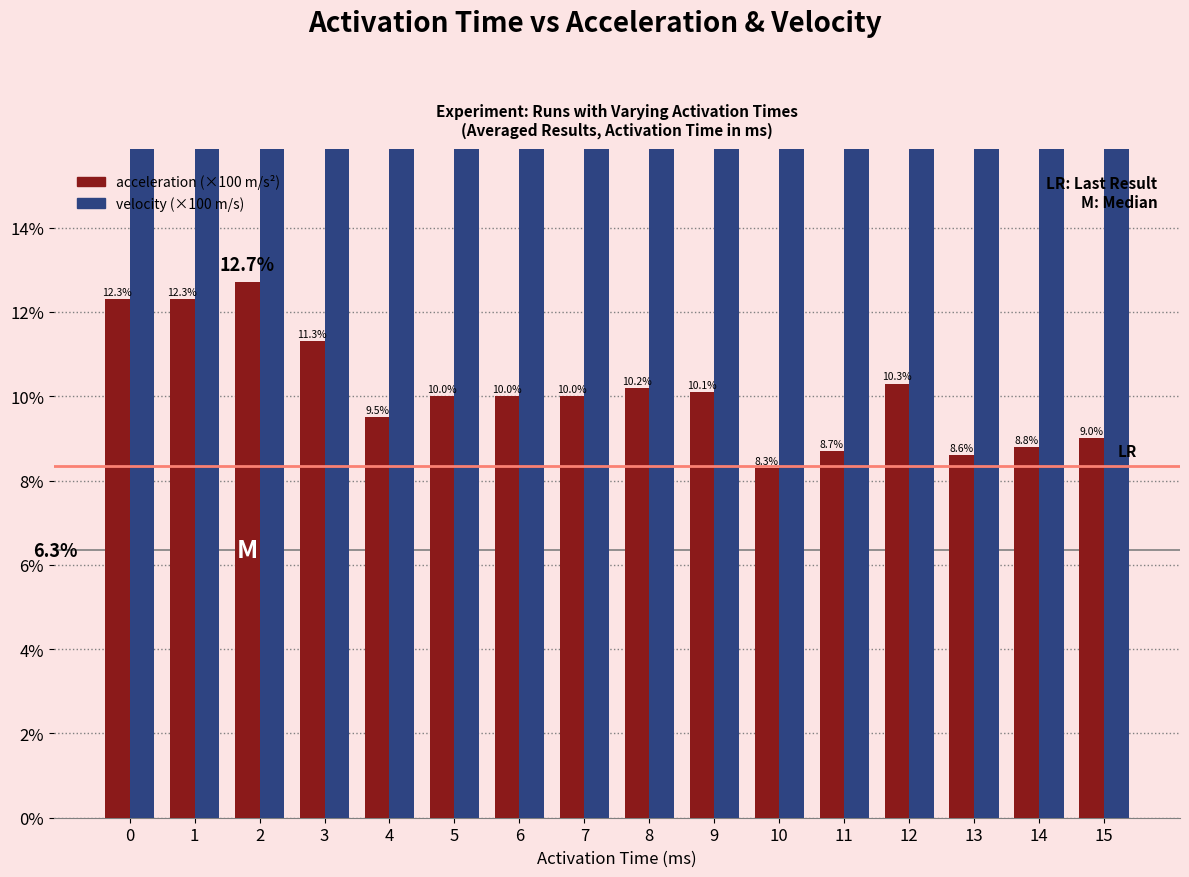

What is the total value across all series at 11?

29.6